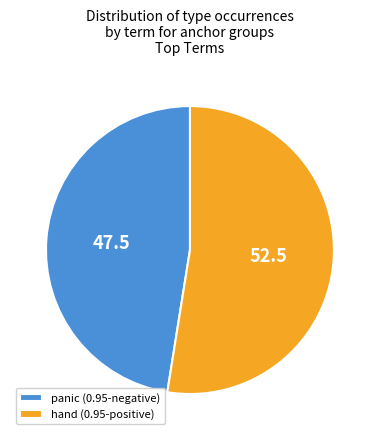

Rank the categories by value from lowest to highest.

panic (0.95-negative), hand (0.95-positive)